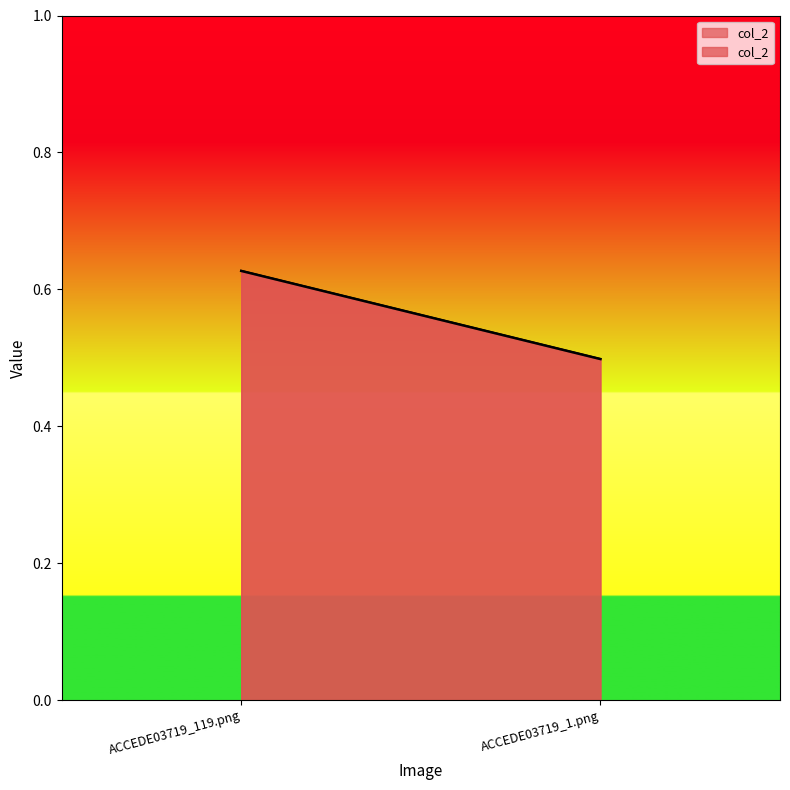

List the labels in order of value, smallest first.

ACCEDE03719_1.png, ACCEDE03719_119.png